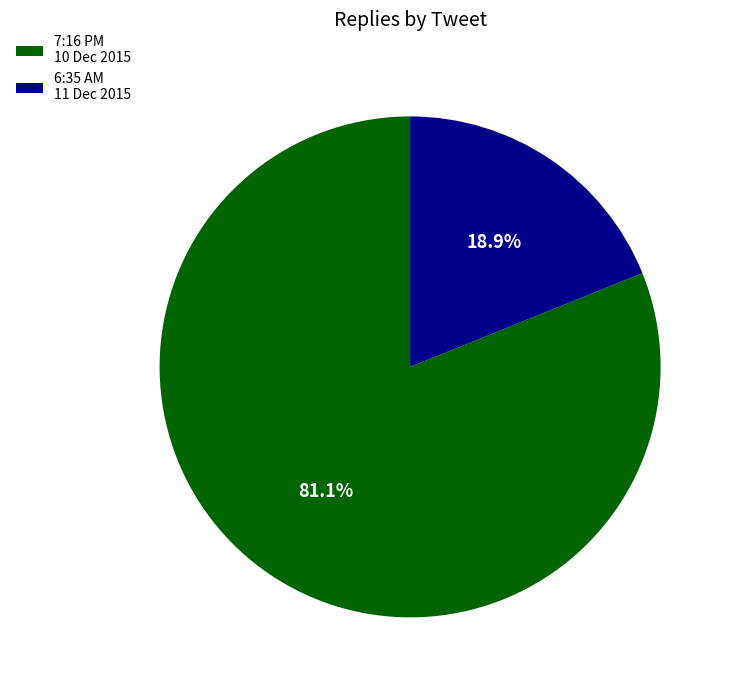

Between 7:16 PM 10 Dec 2015 and 6:35 AM 11 Dec 2015, which is larger?

7:16 PM 10 Dec 2015